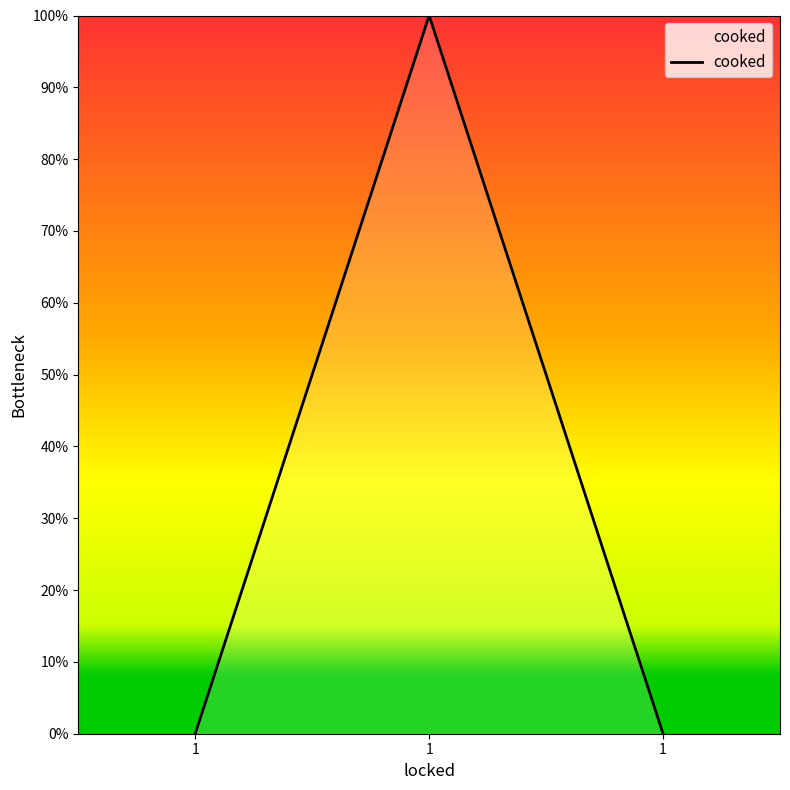

What is the maximum value shown in the chart?

1